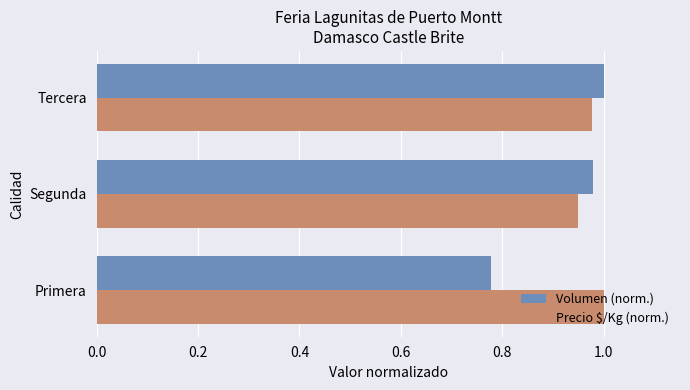

At which label does Precio $/Kg (norm.) reach its minimum?

Segunda